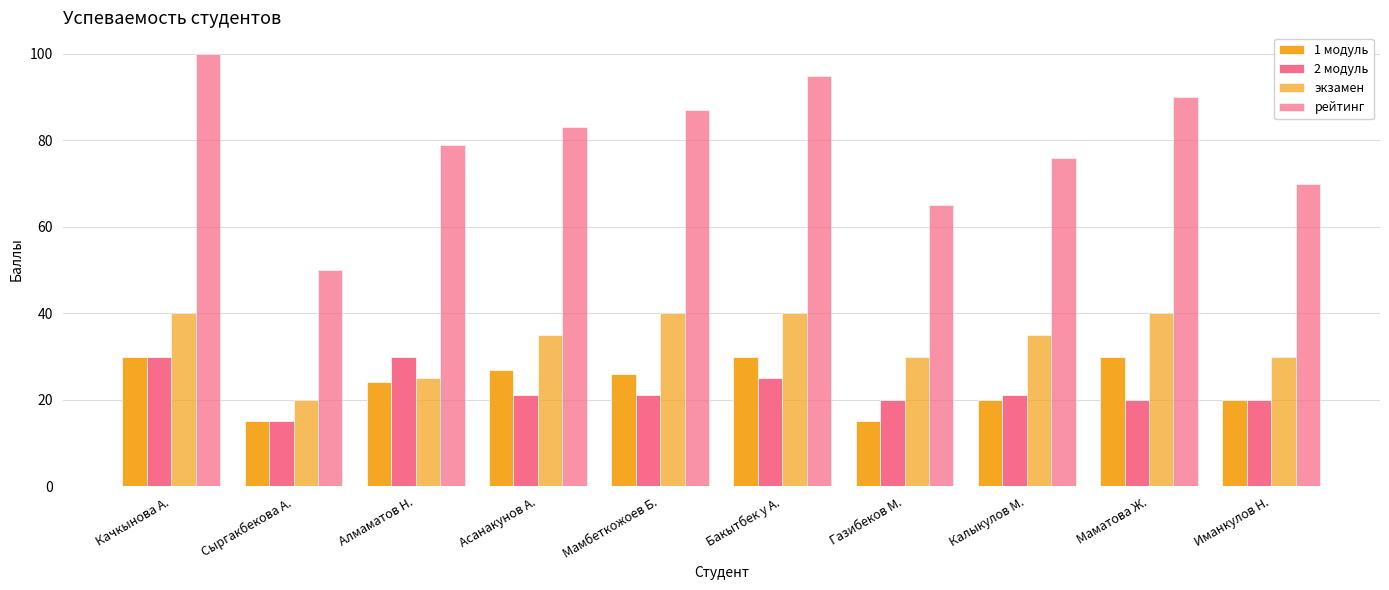

What is the average value of the 1 модуль series?

24